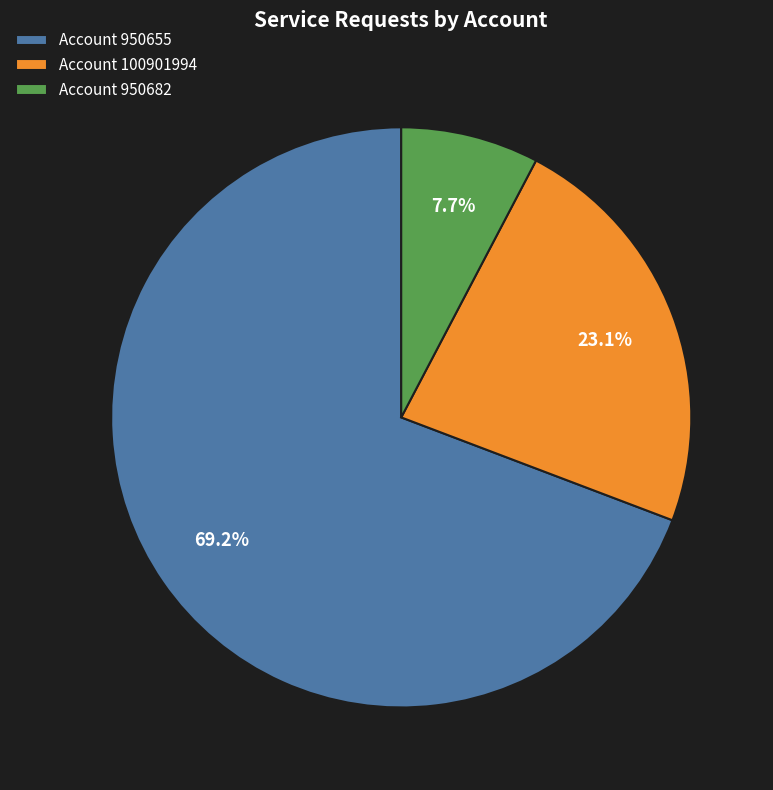

Between Account 100901994 and Account 950682, which is larger?

Account 100901994